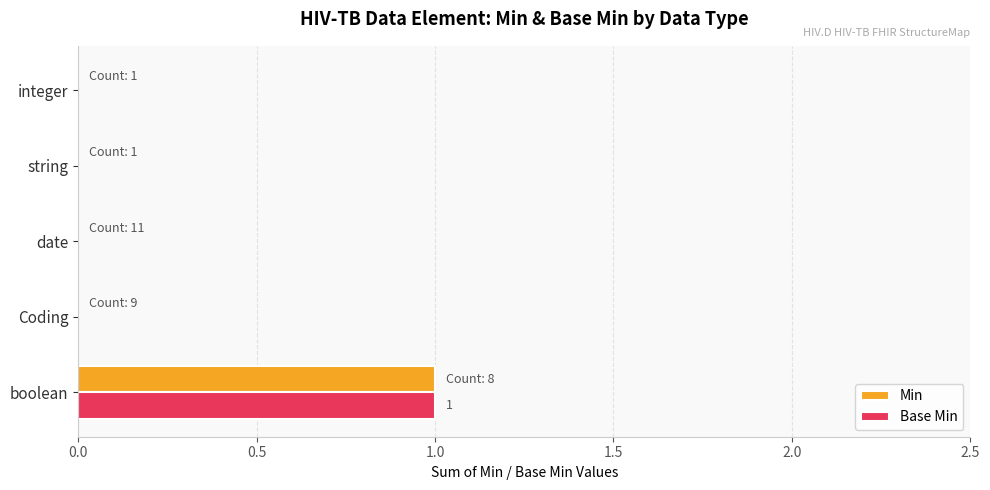

True or false: Min has a value of -1 at date.

False